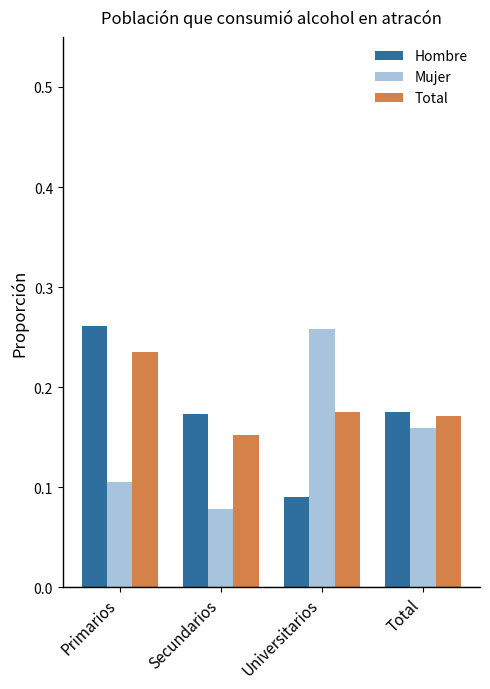

What is the total value across all series at Total?

0.5